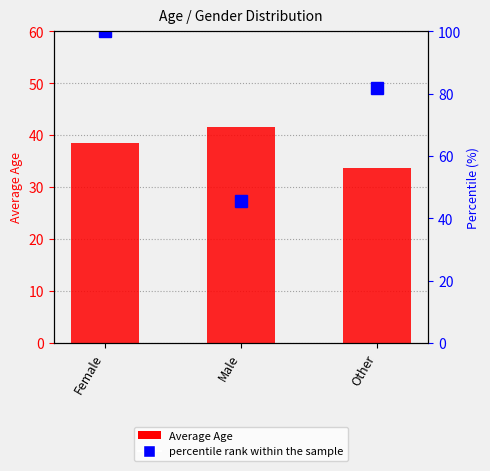

Does the chart contain any negative values?

No